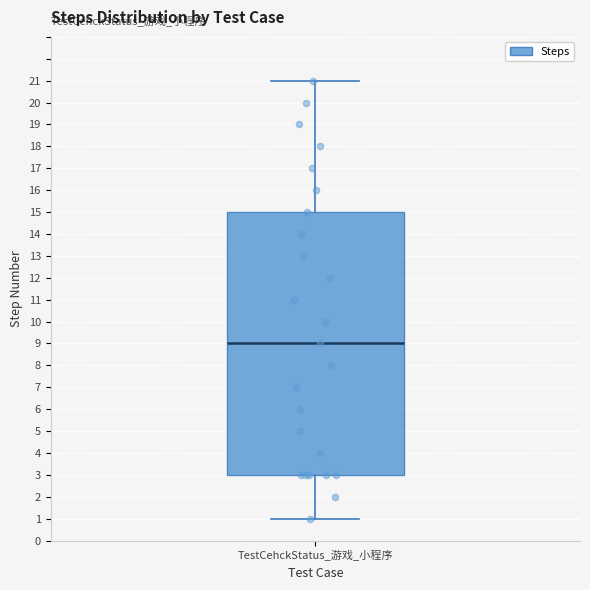

Where is the upper edge of the box for TestCehckStatus_游戏_小程序 on the y-axis? The values are not printed on the chart, so give them approximately, as read against the axis.

15